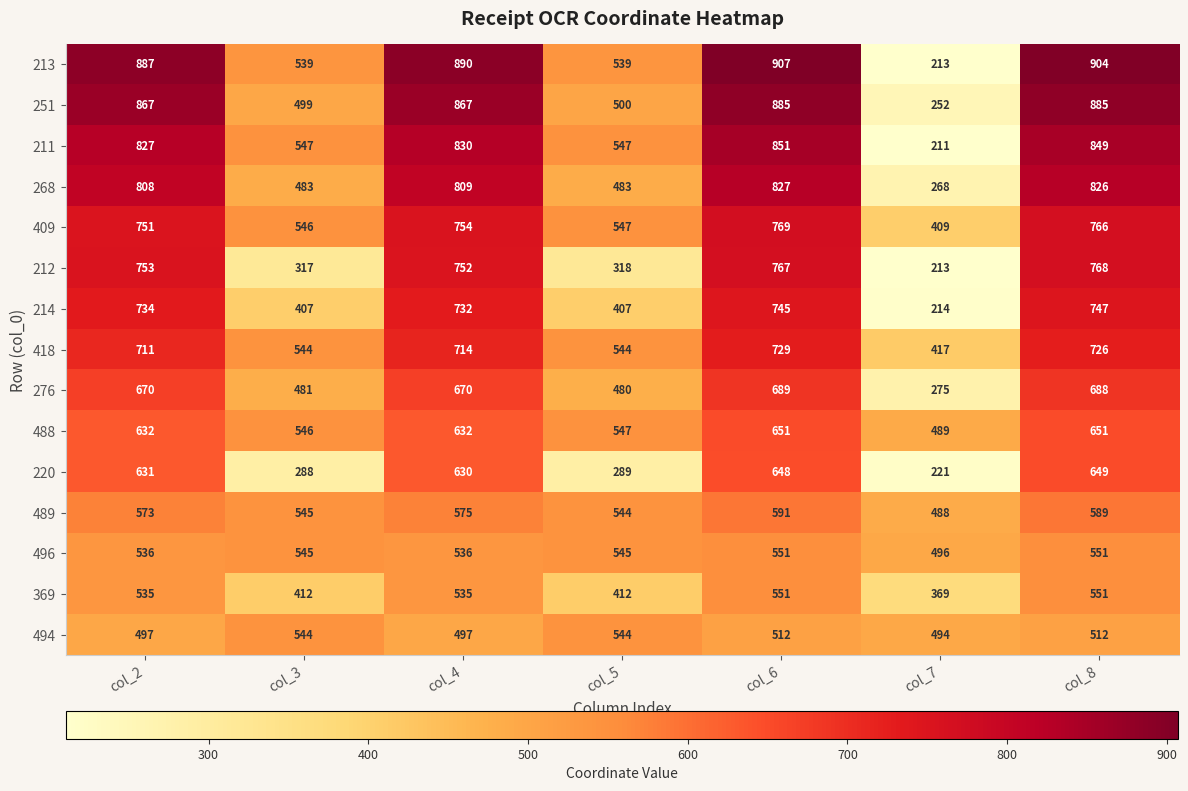

True or false: 251 has a value of 243 at col_6.

False